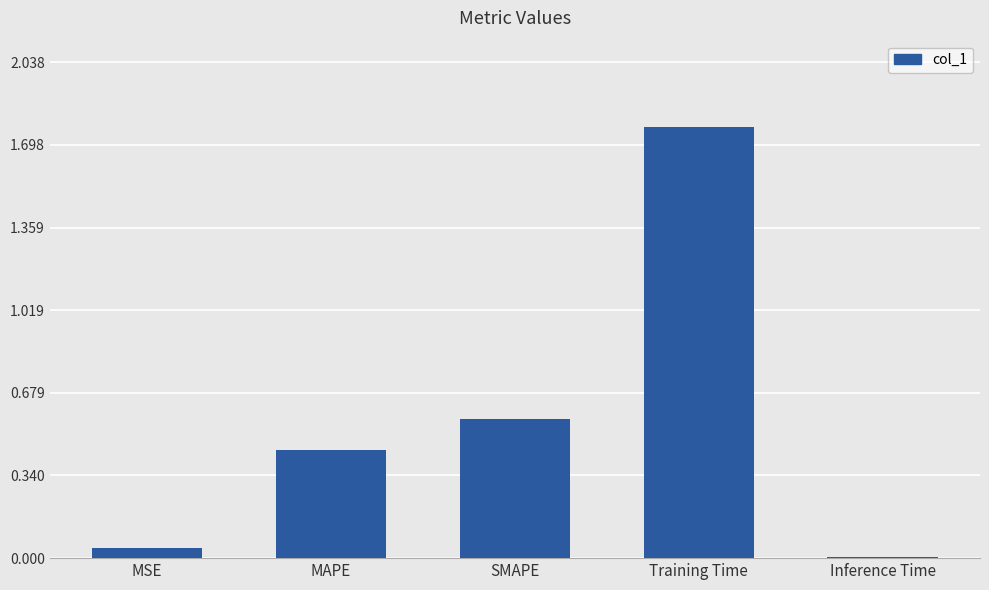

The value at MAPE is 0.1. True or false?

False